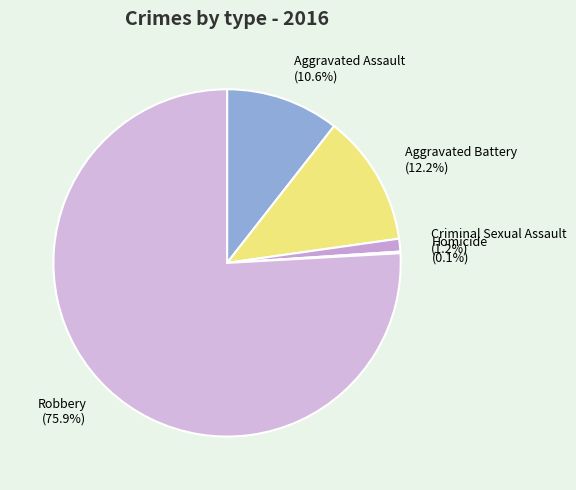

Which category has the biggest portion of the pie?

Robbery